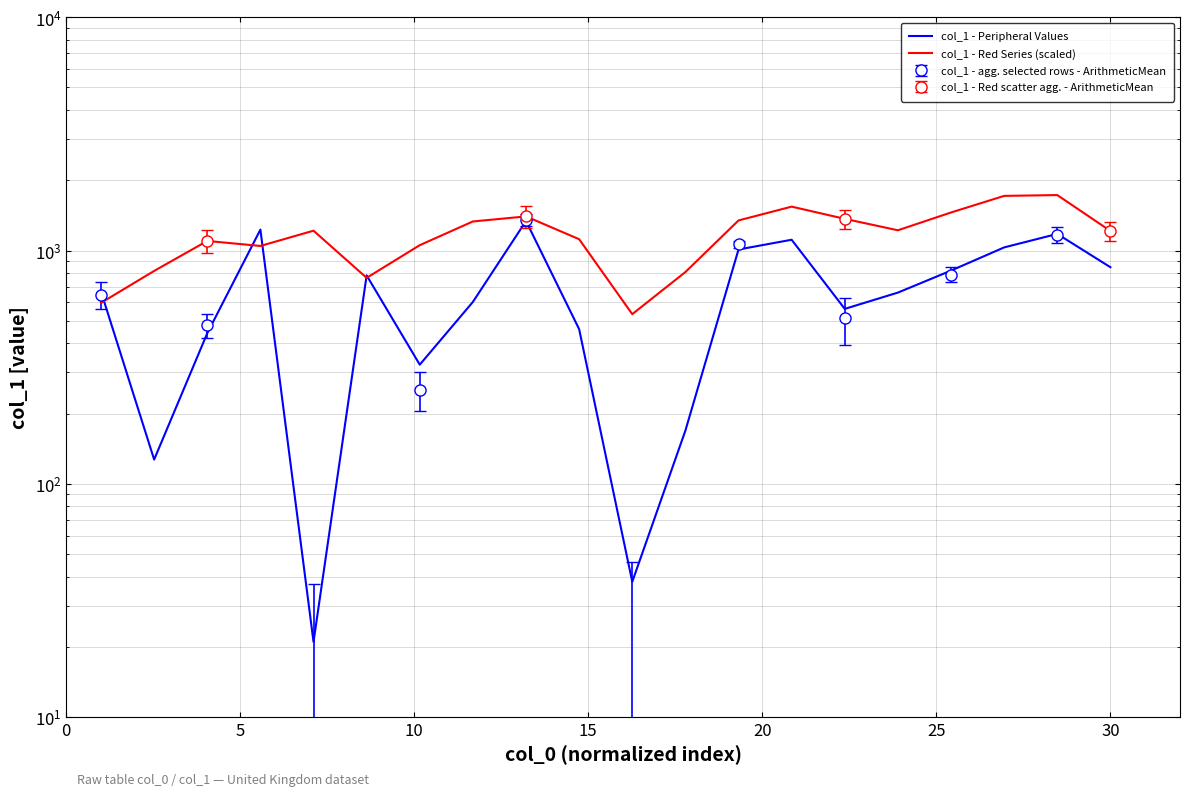

Which series has the largest total across all categories?

col_1 - Red Series (scaled)